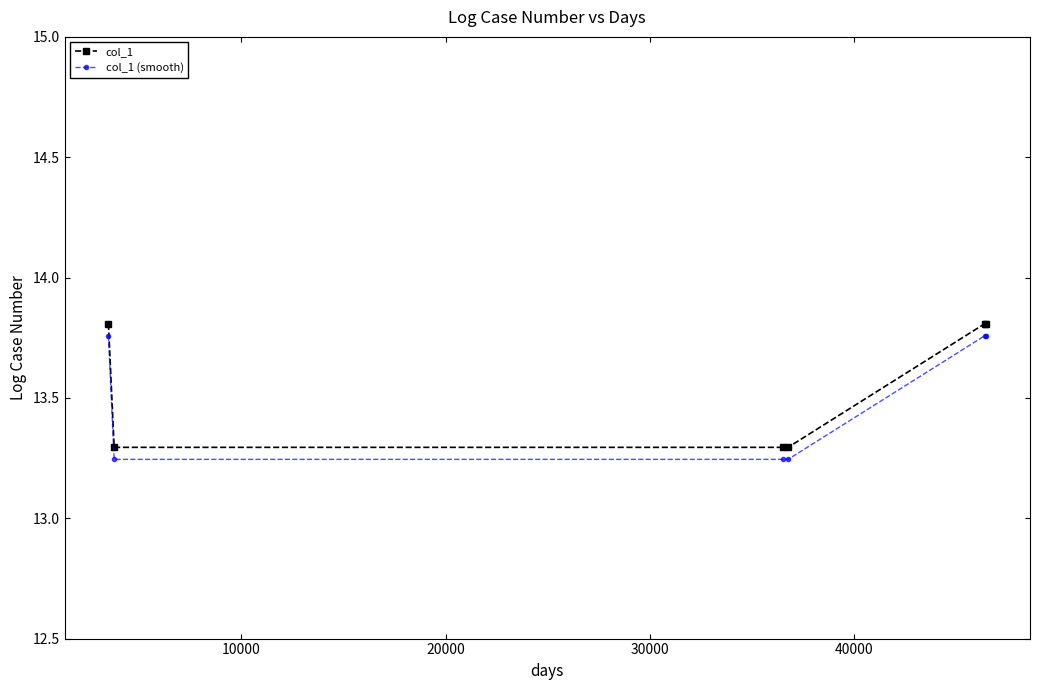

What is the difference between the maximum and minimum values in the col_1 (smooth) series?

0.5